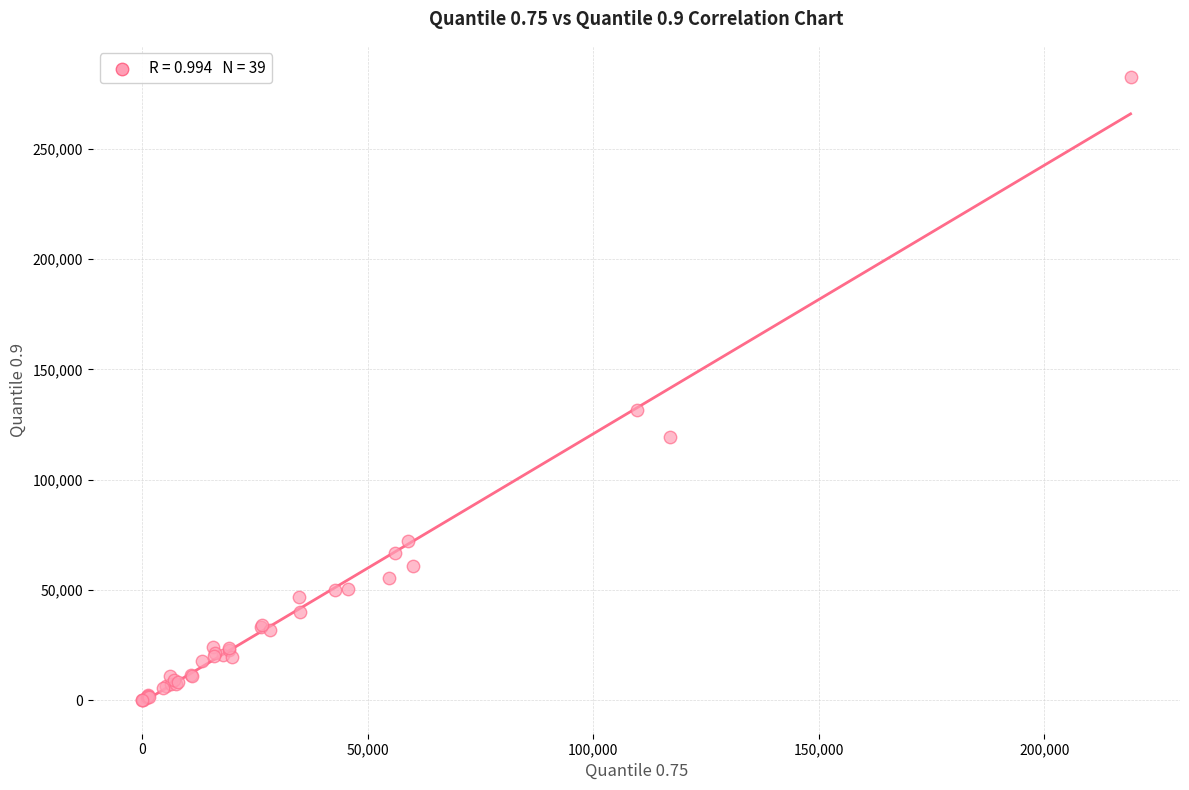

What Y value in the scatter plot is closest to 141186?

131680